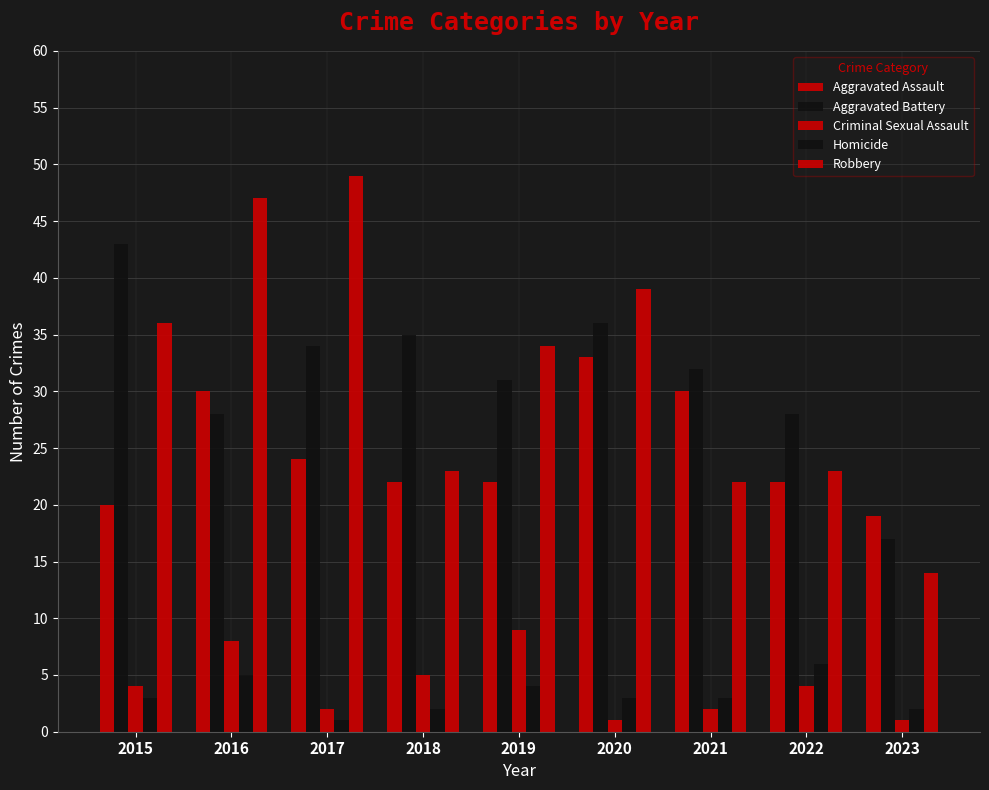

Reading right to left, extract all data points from this chart.

Aggravated Assault: 19	22	30	33	22	22	24	30	20
Aggravated Battery: 17	28	32	36	31	35	34	28	43
Criminal Sexual Assault: 1	4	2	1	9	5	2	8	4
Homicide: 2	6	3	3	4	2	1	5	3
Robbery: 14	23	22	39	34	23	49	47	36